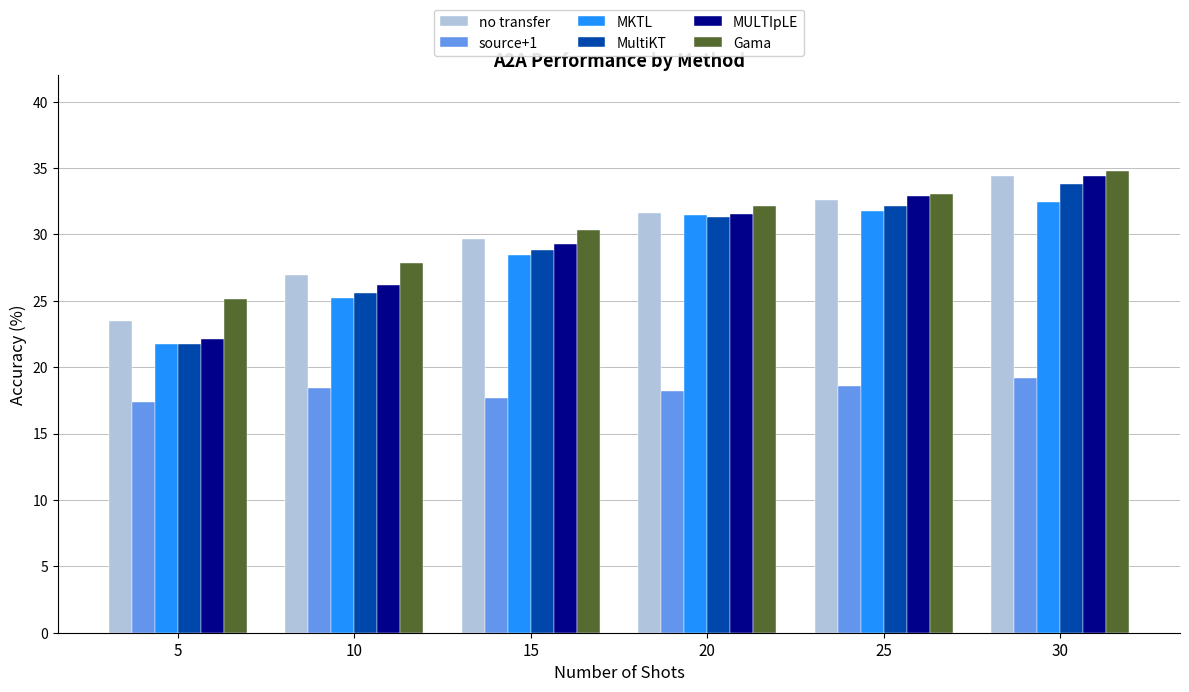

What are all the series names shown in the legend?

no transfer, source+1, MKTL, MultiKT, MULTIpLE, Gama